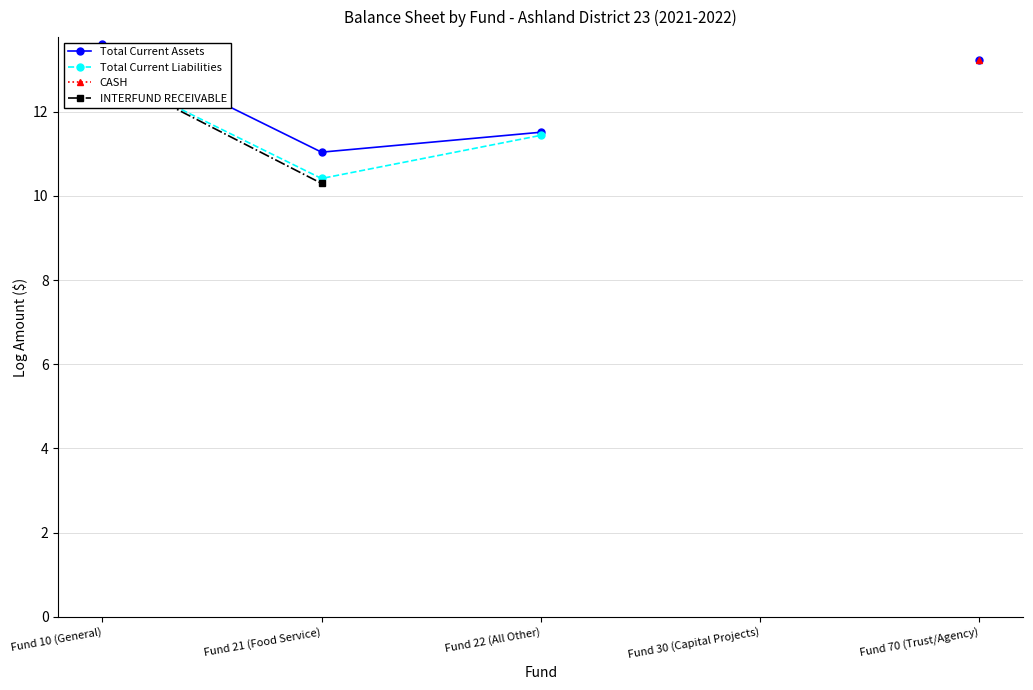

What is the highest value of the Total Current Liabilities series?

13.0